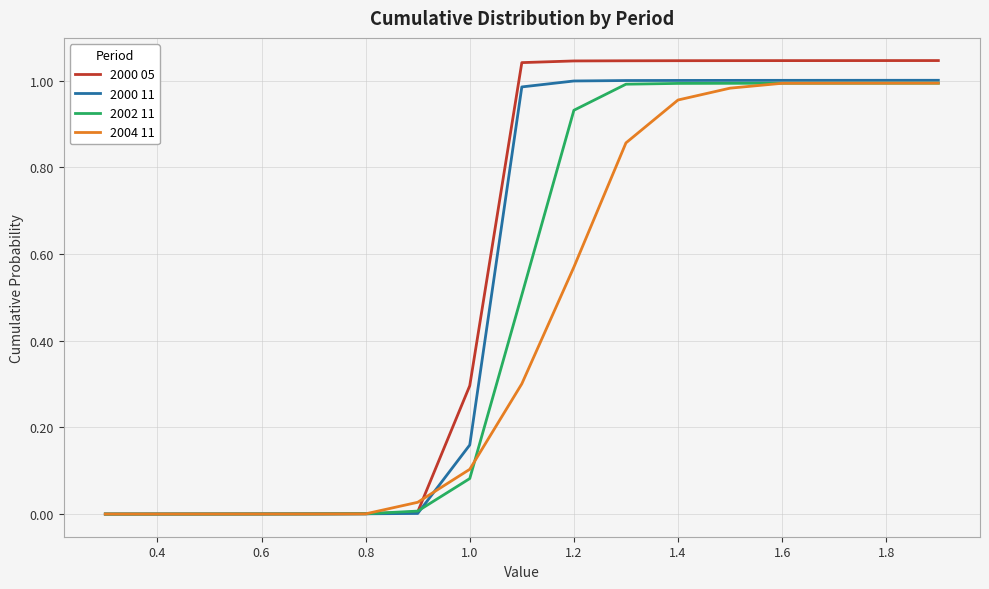

What are all the series names shown in the legend?

2000 05, 2000 11, 2002 11, 2004 11